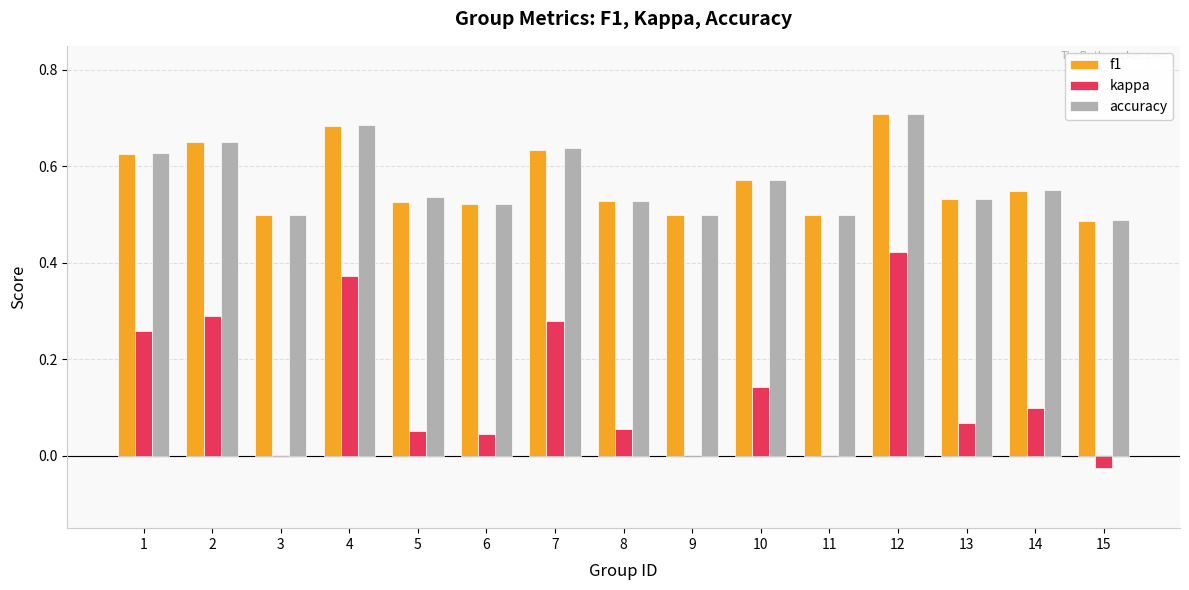

The f1 series shows 0.2 at 8. True or false?

False